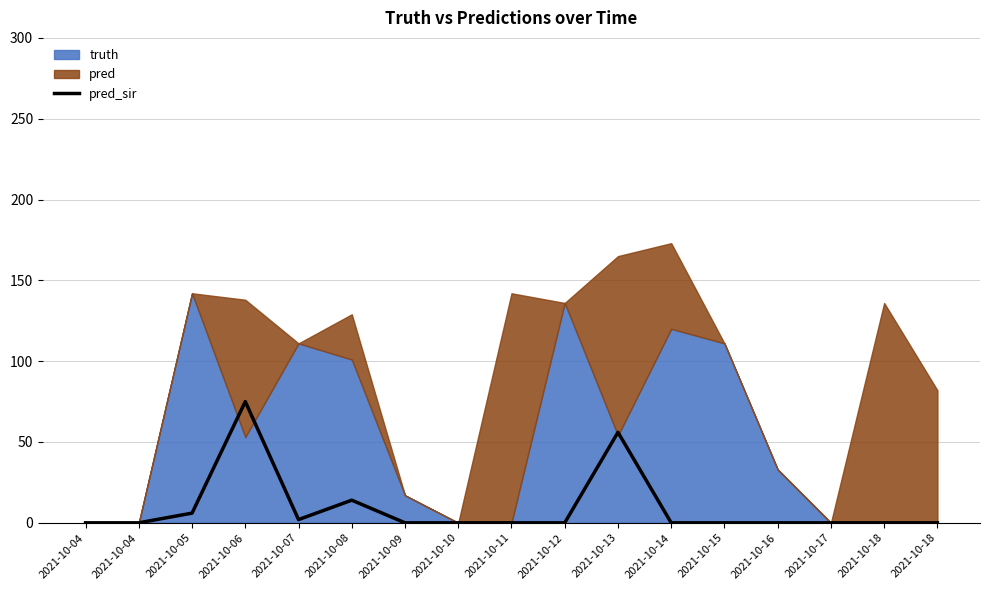

Between 2021-10-13 and 2021-10-18, which is larger?

2021-10-13